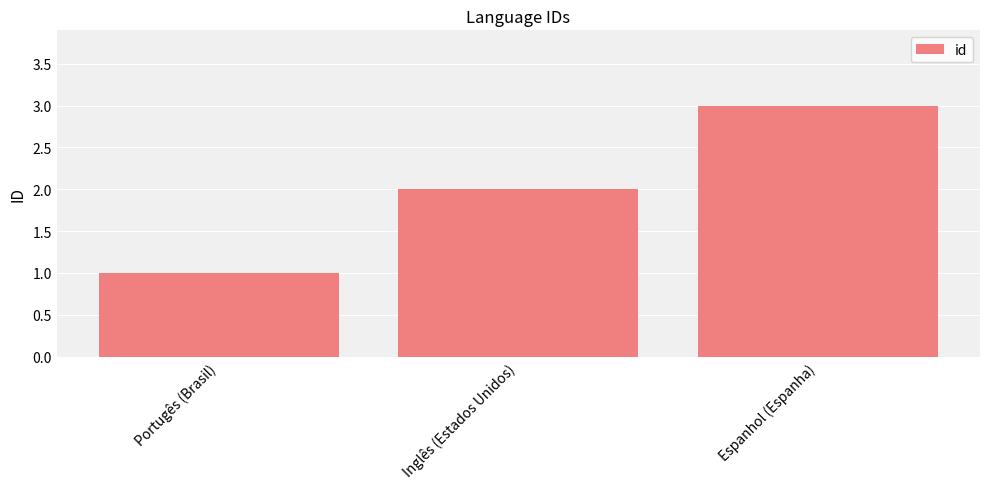

Does the chart contain stacked bars?

No